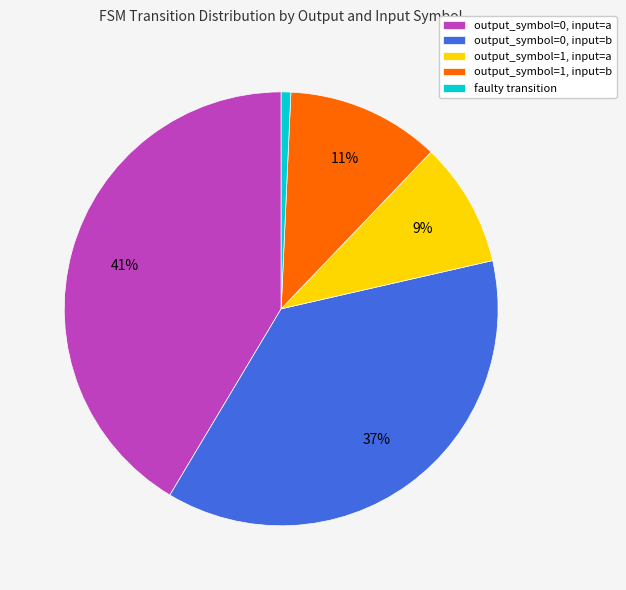

To the nearest percent, what portion does output_symbol=0, input=b represent?

37%